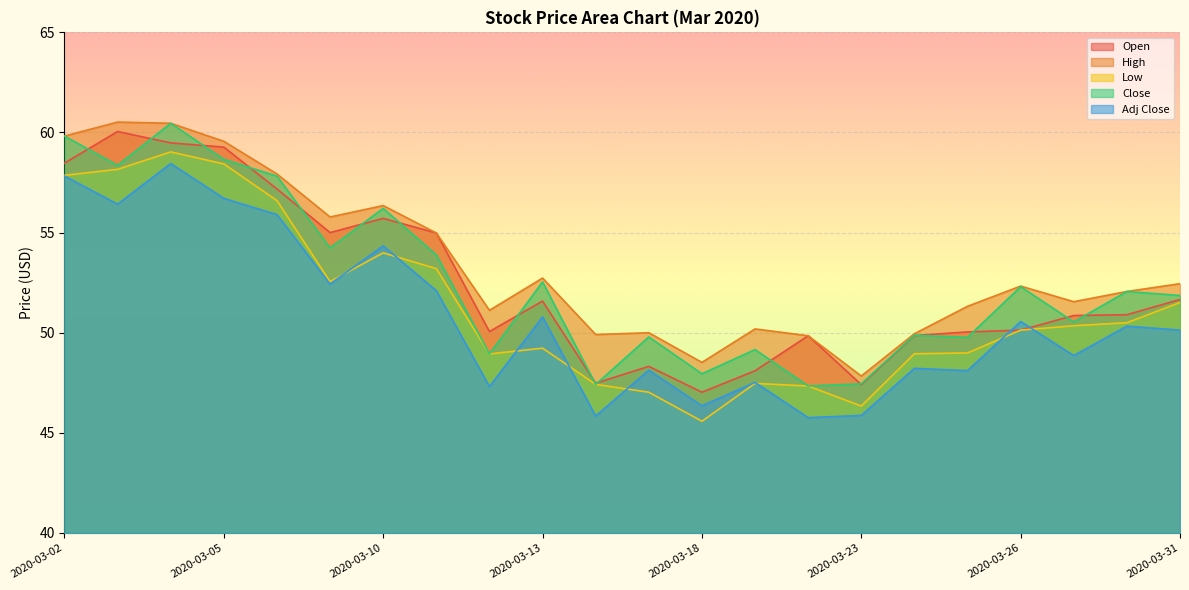

Is it true that Open equals 60.0 at 2020-03-03?

True